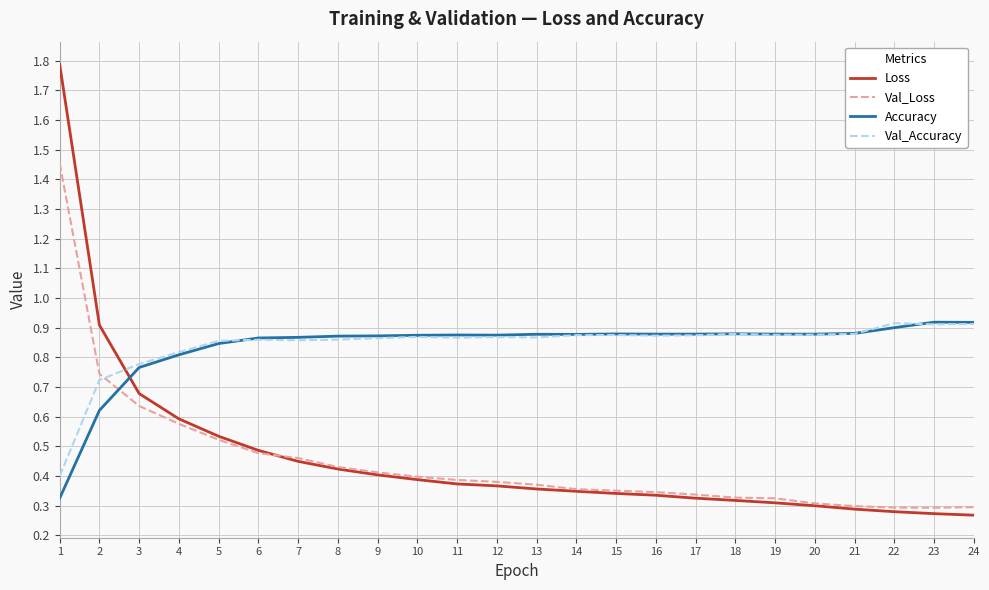

The value of Val_Loss at 18 is 0.3. True or false?

True